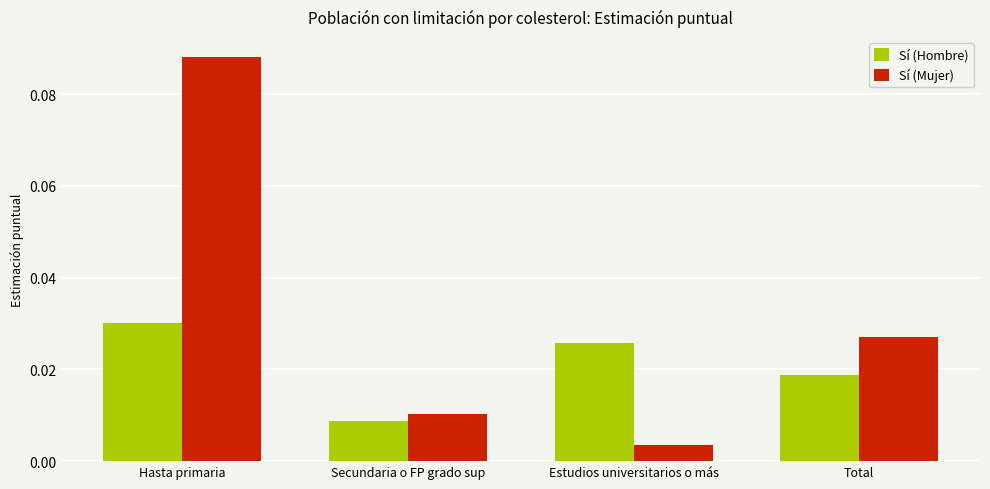

How many categories are shown in the chart?

4